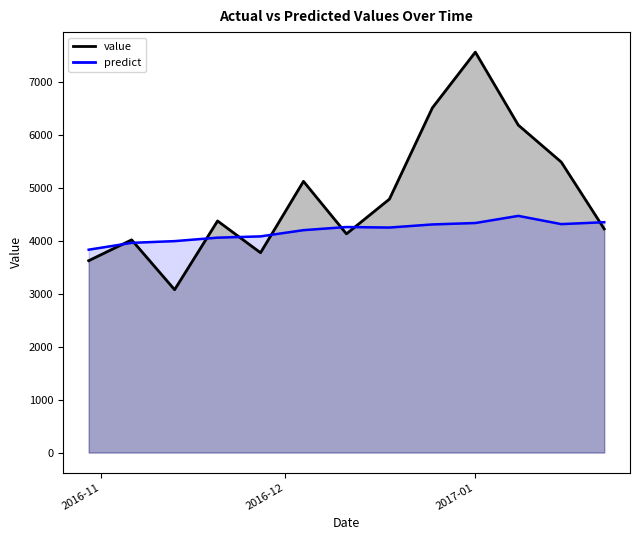

How many series are shown in this chart?

2